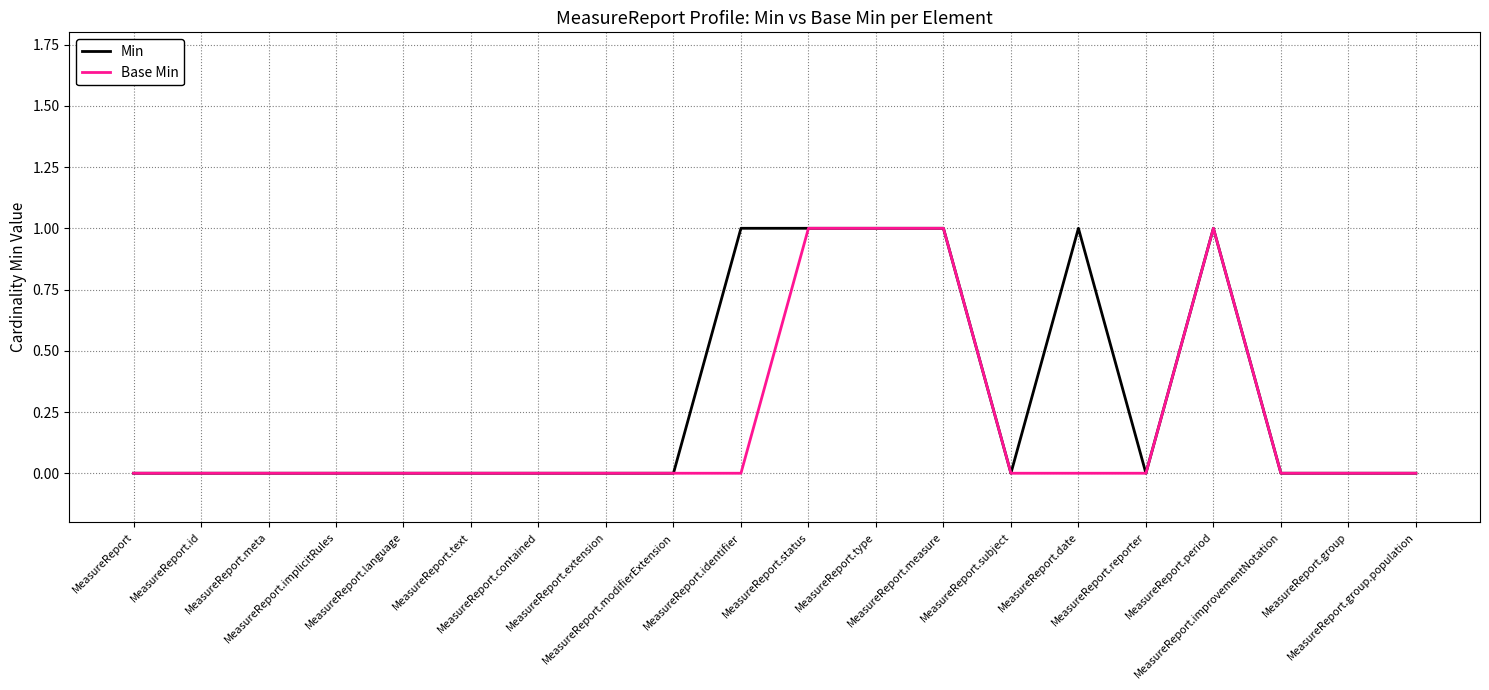

List the series in order of their overall mean, highest first.

Min, Base Min